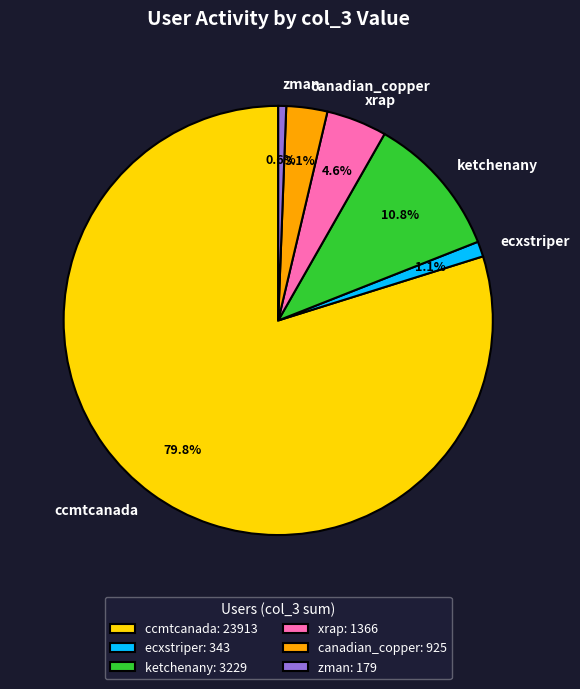

Is there any slice that represents more than half of the pie?

Yes